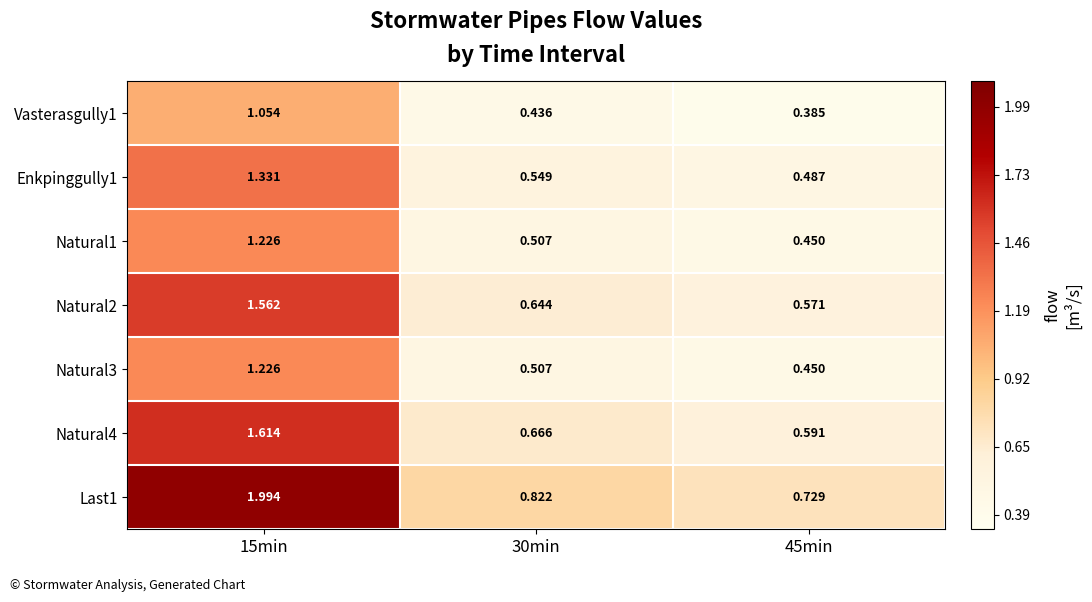

Is the value of Last1 at 30min greater than the value of Enkpinggully1 at 45min?

Yes